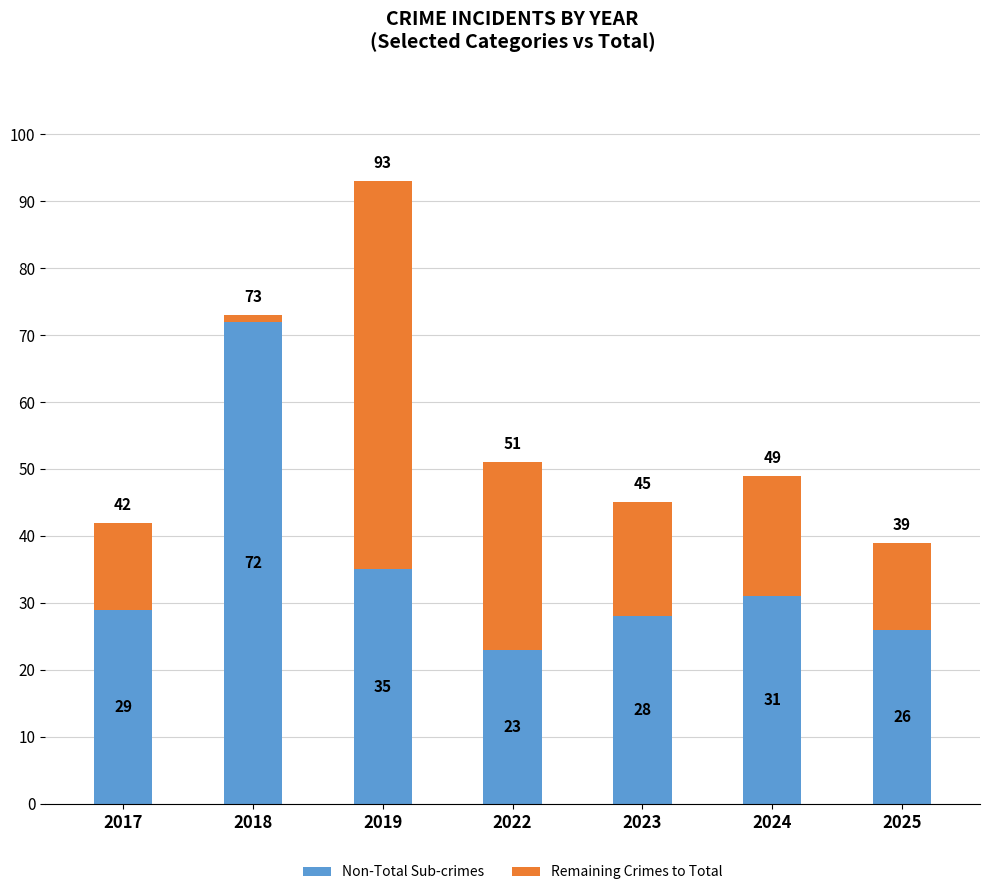

At which category is the sum across all series the highest?

2019